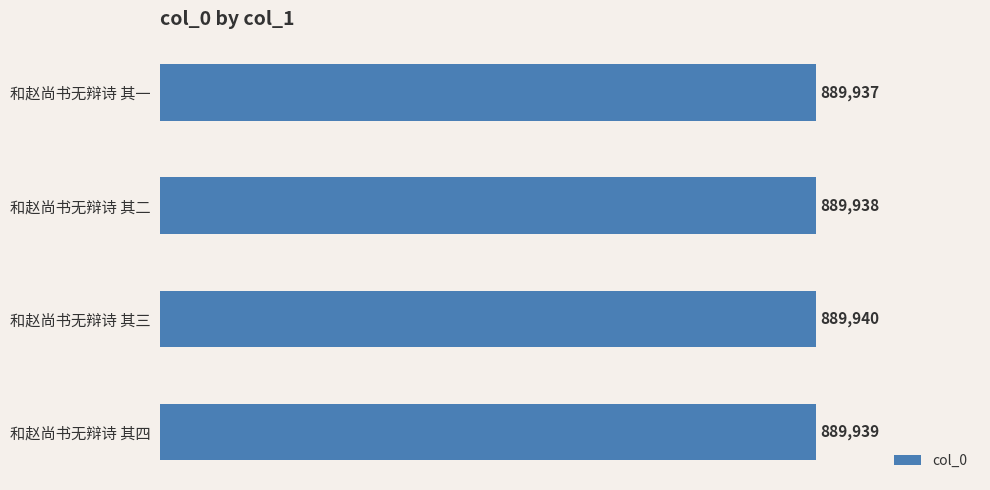

Does the chart contain any negative values?

No